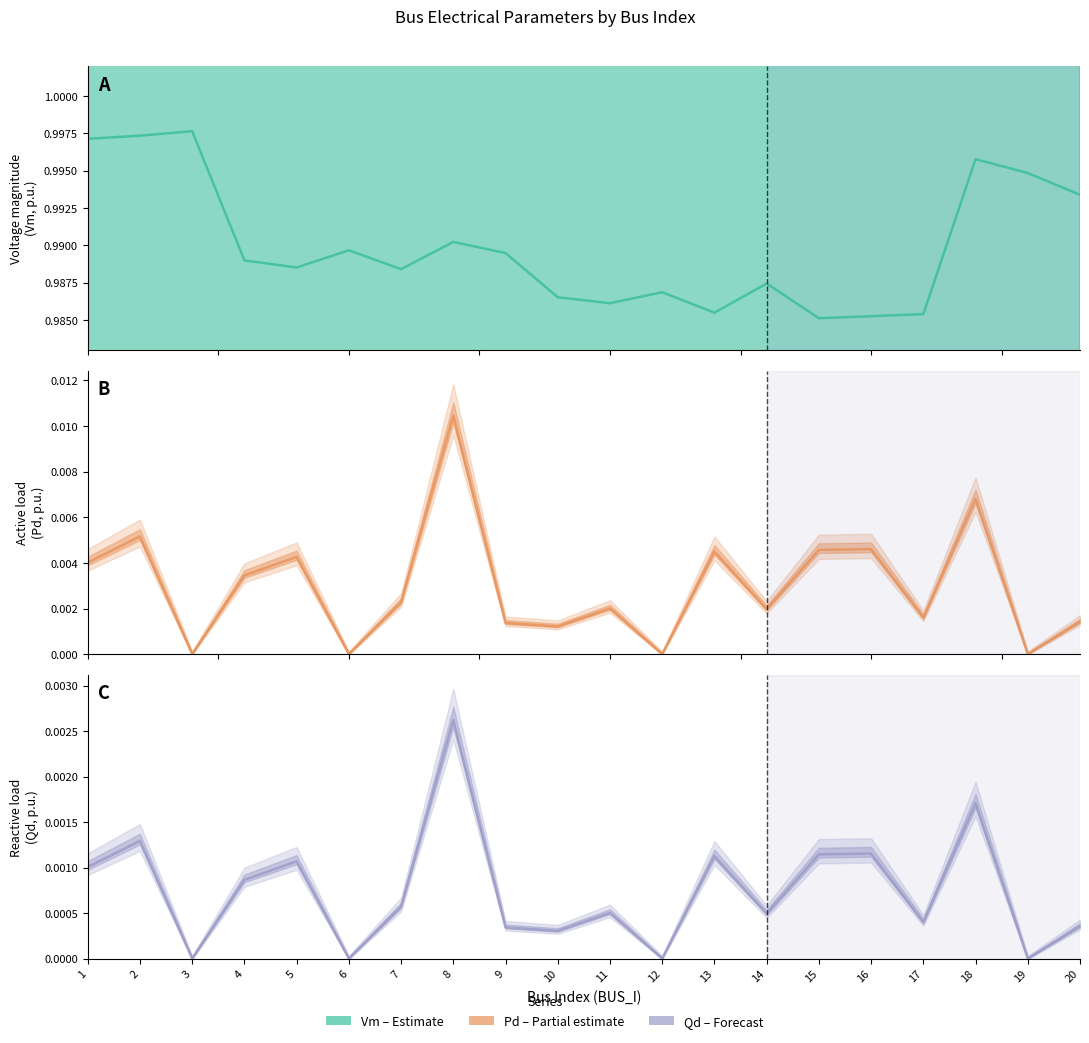

Between 12 and 16, which series saw the biggest shift?

Pd